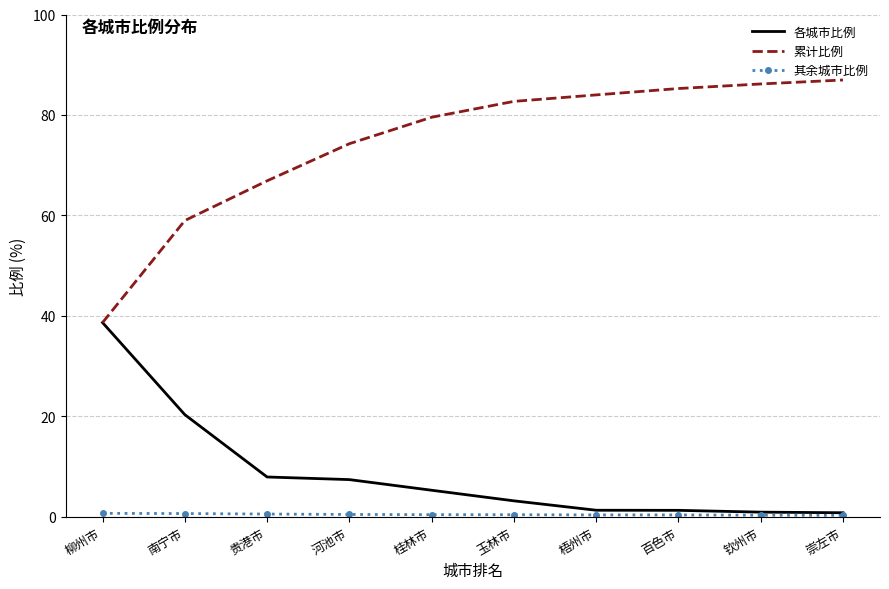

Which series has the largest total across all categories?

累计比例